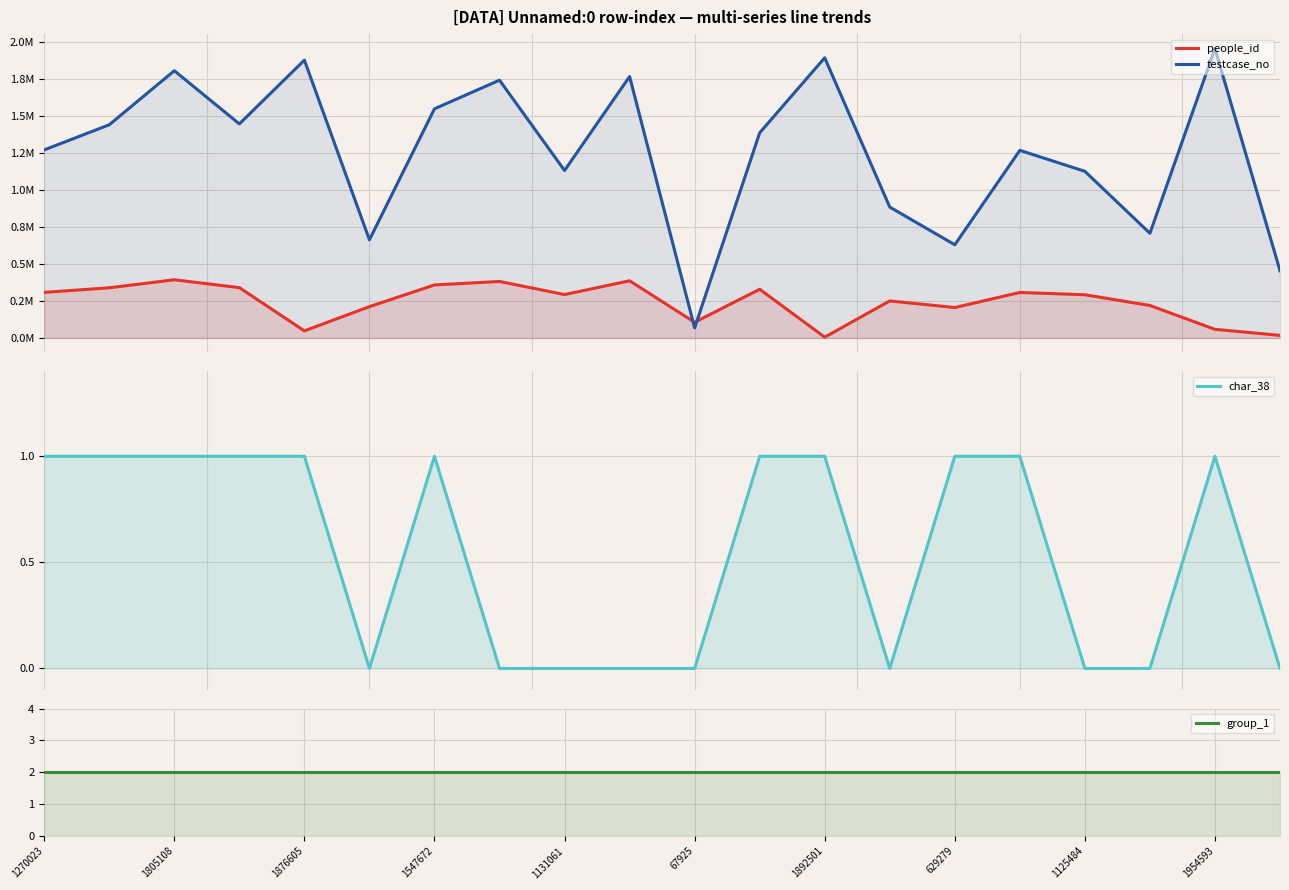

True or false: char_38 and group_1 intersect in this chart.

False